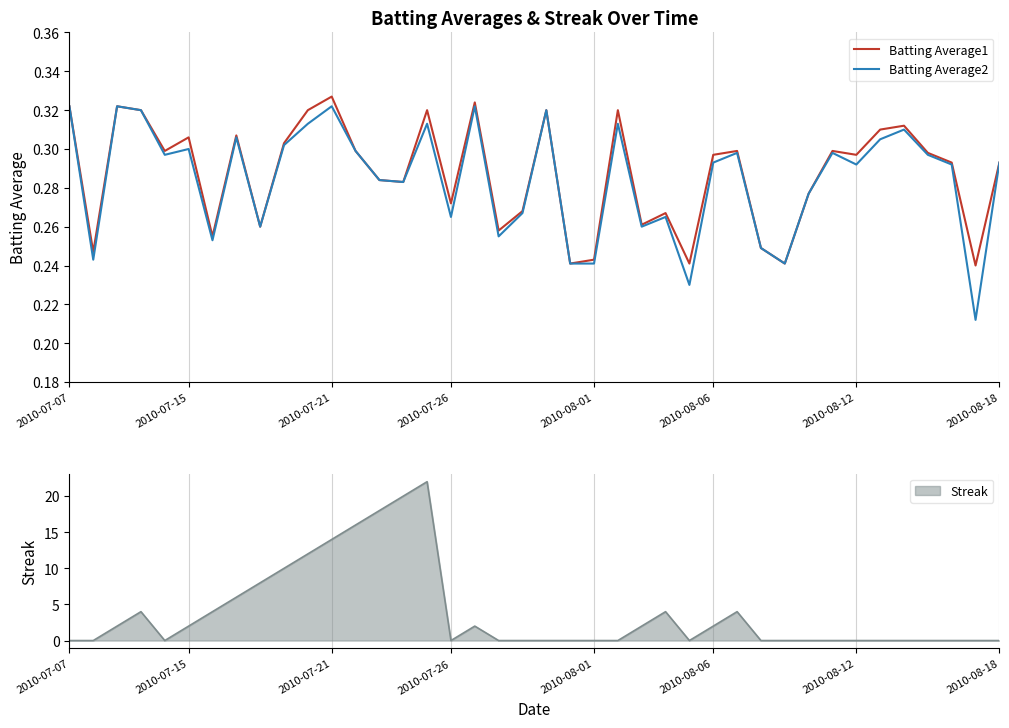

True or false: Batting Average2 and Batting Average1 cross at least once.

False